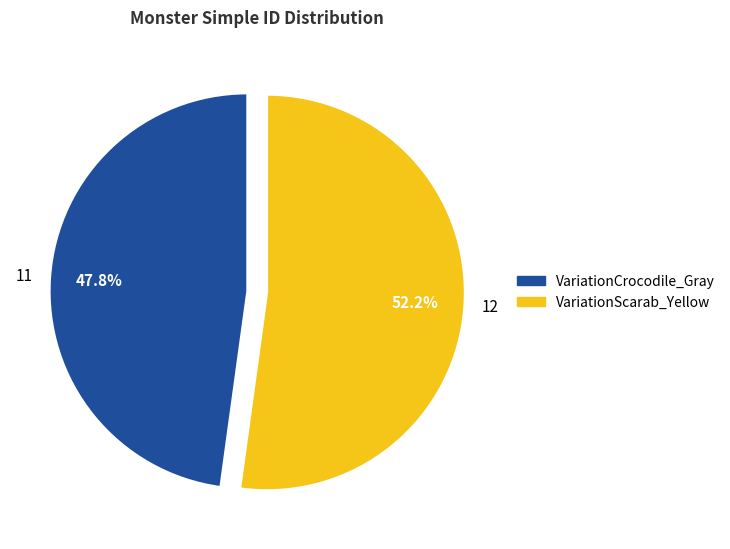

To the nearest percent, what is the difference between the VariationScarab_Yellow and VariationCrocodile_Gray slice percentages?

4%